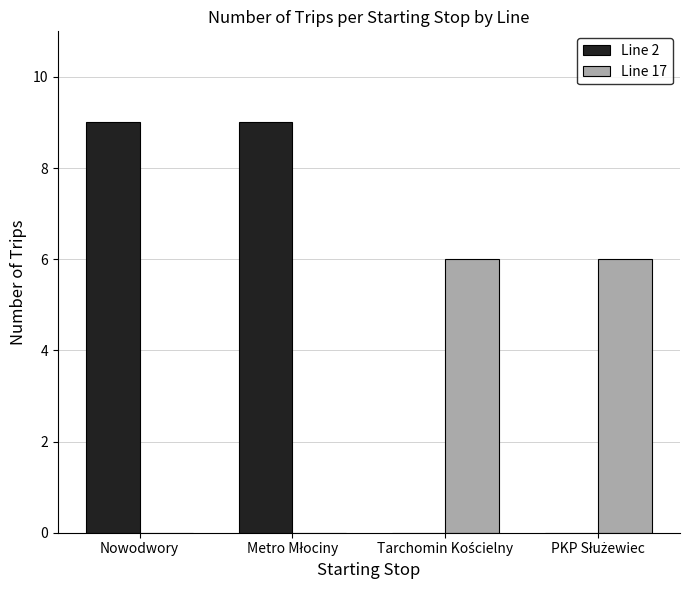

Count the number of data series in this chart.

2